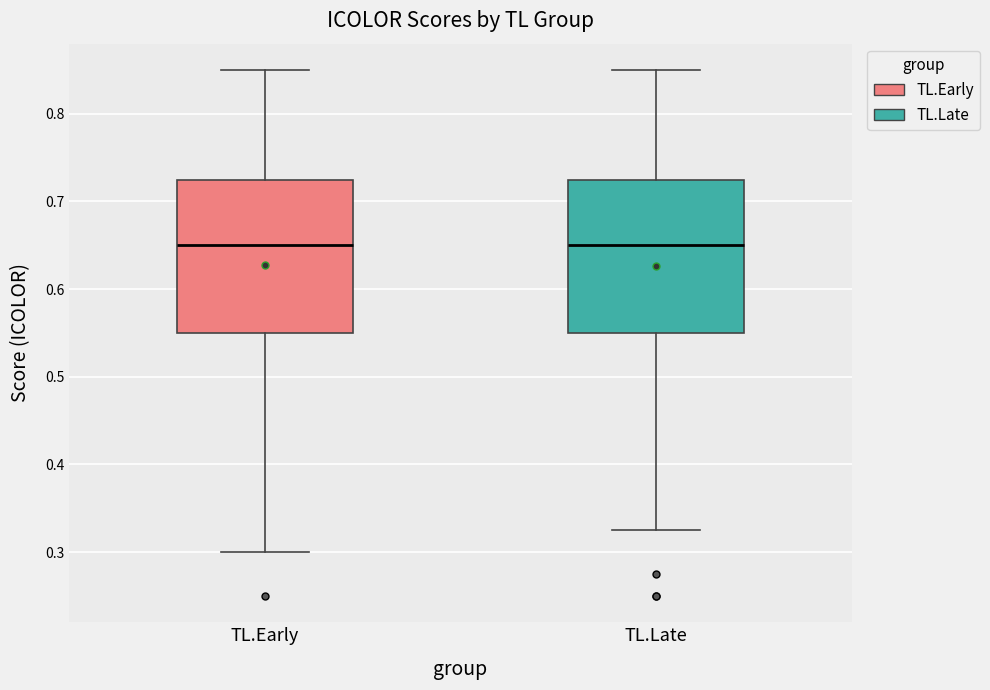

Reading left to right, transcribe this box plot: for each box, give where its median line is, the range the box spans, and where its two whiskers end, as read against the y-axis. The values are not printed on the chart, so give them approximately, as read against the axis.

TL.Early: median 0.65, box 0.55 to 0.73, whiskers 0.30 to 0.85
TL.Late: median 0.65, box 0.55 to 0.73, whiskers 0.33 to 0.85